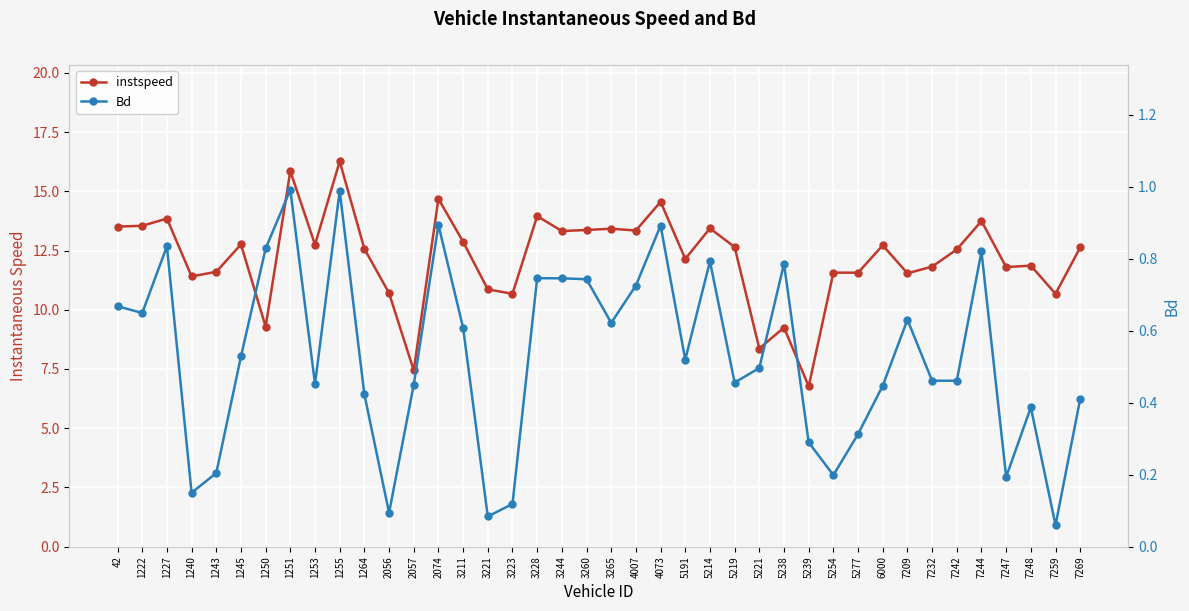

The Bd series shows 0.7 at 3244. True or false?

True